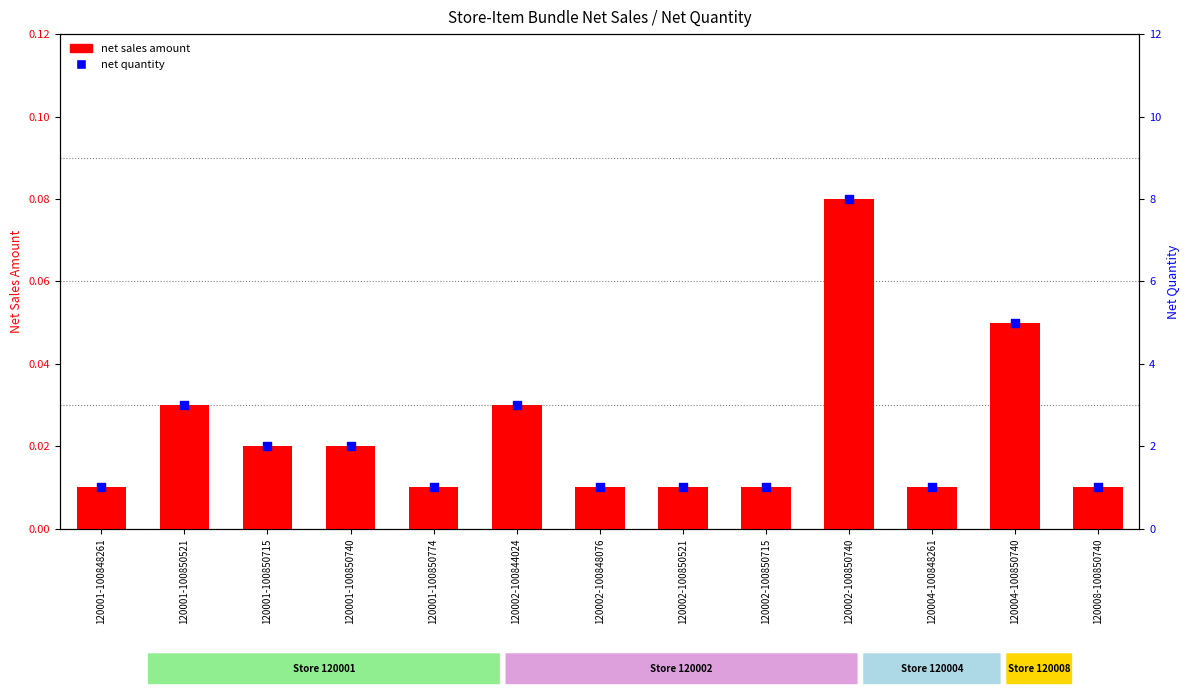

At which category is the sum across all series the highest?

120002-100850740